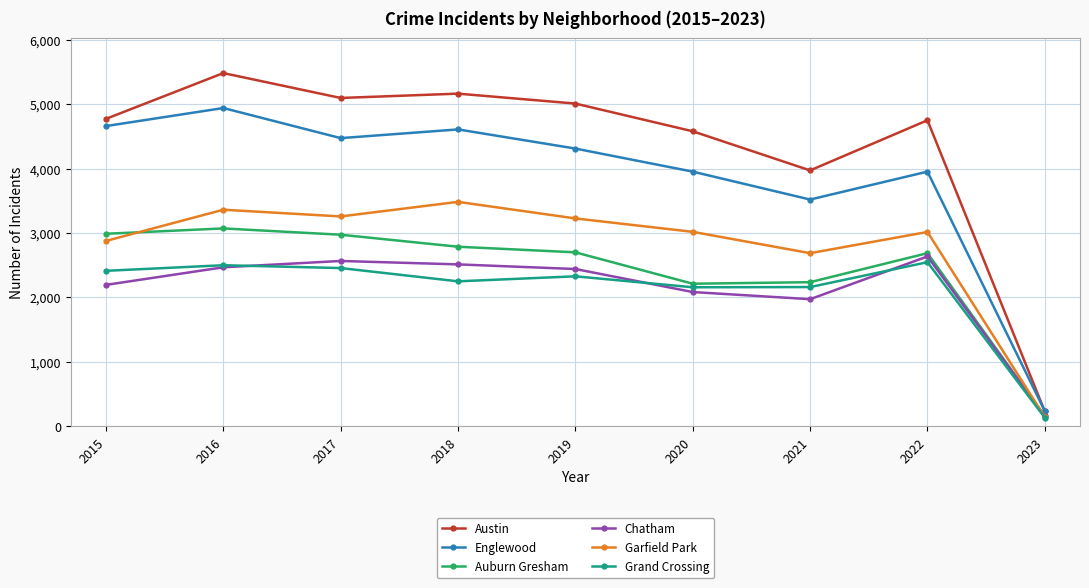

At which category does Chatham reach its first local valley?

2021